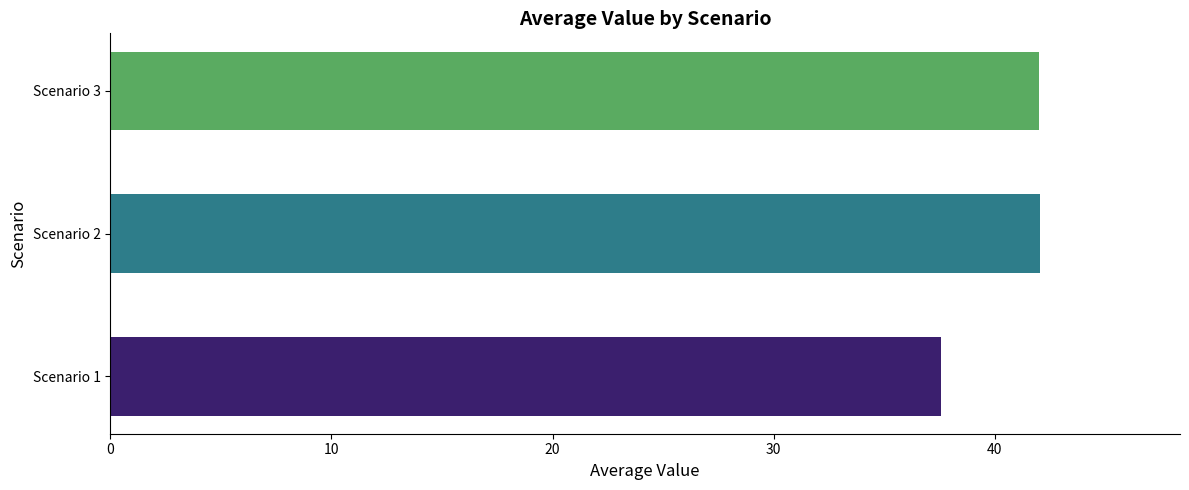

Where is the data nearest to the value 39?

Scenario 1